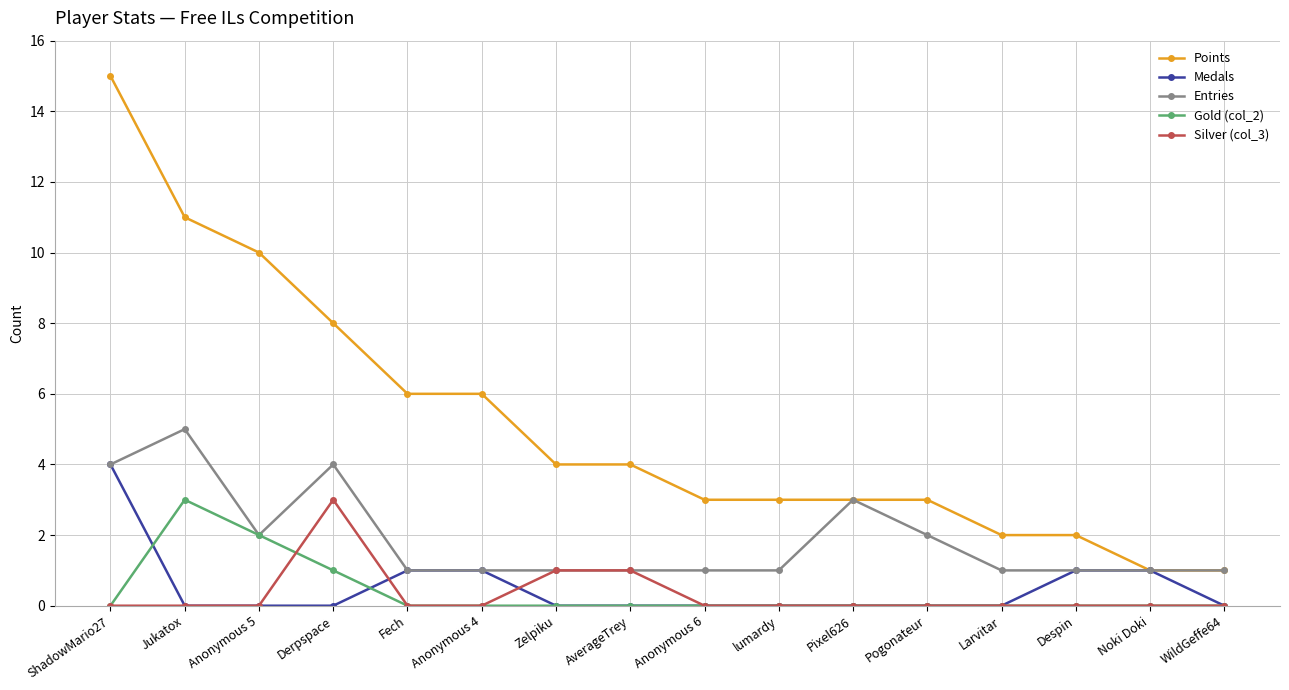

Does the chart display data point markers on the line(s)?

Yes